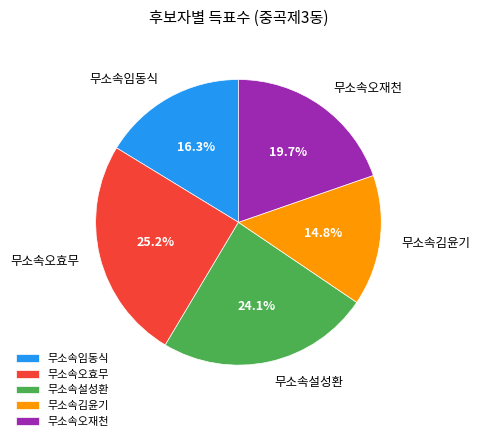

The 무소속김윤기 slice represents 26% of the pie. True or false?

False